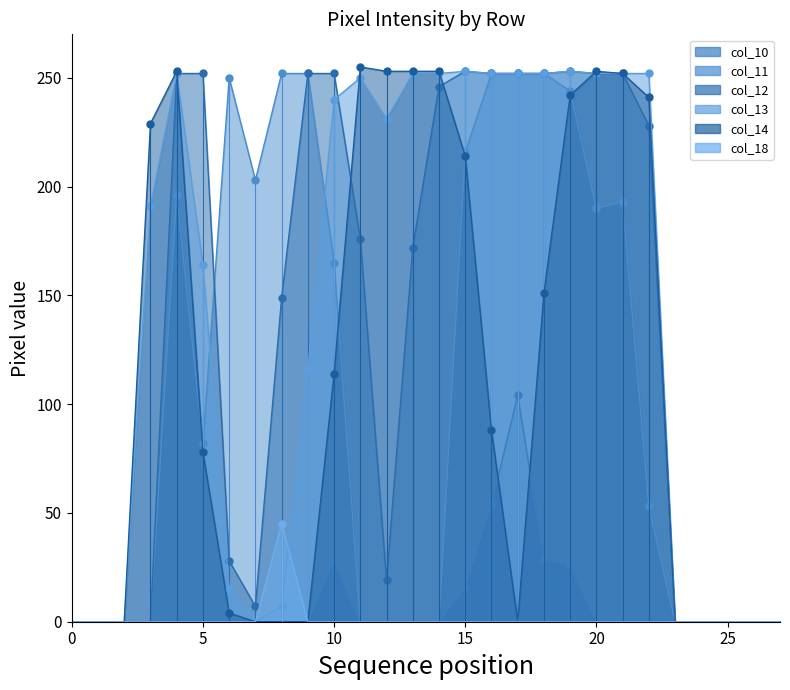

Which series ends up on top after the final intersection of col_10 and col_14?

col_14